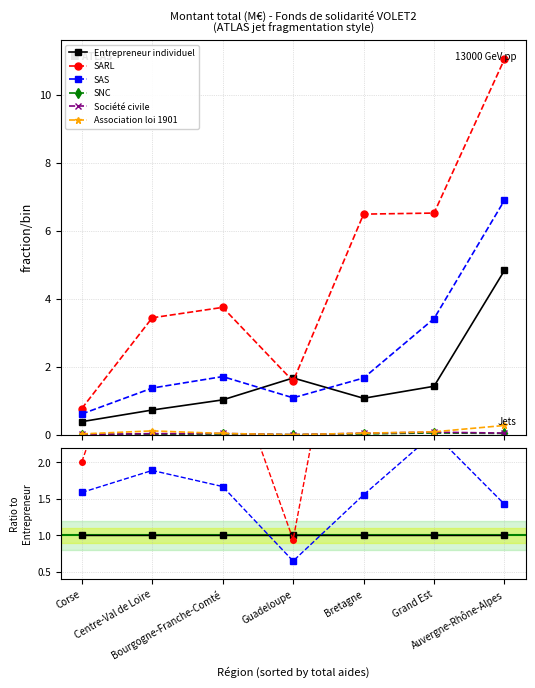

True or false: Entrepreneur individuel has more than 0 points higher than both neighbors.

False